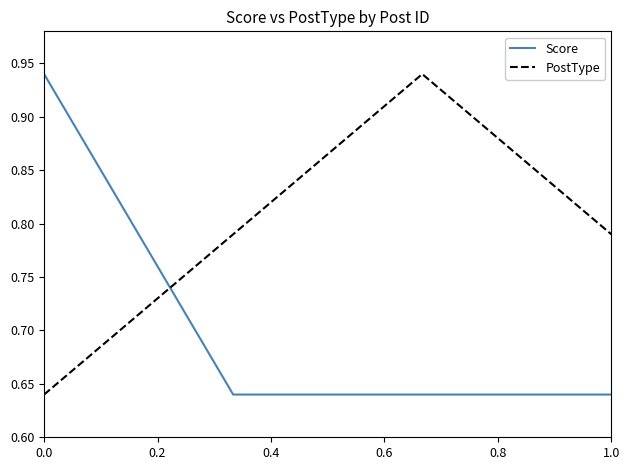

Rank the series by their average value, from lowest to highest.

Score, PostType